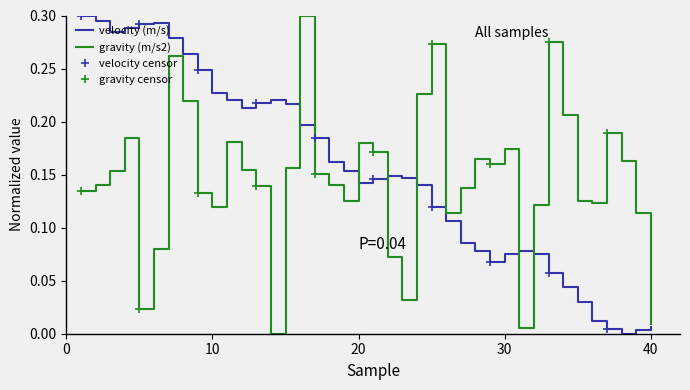

At which category is the sum across all series the highest?

7